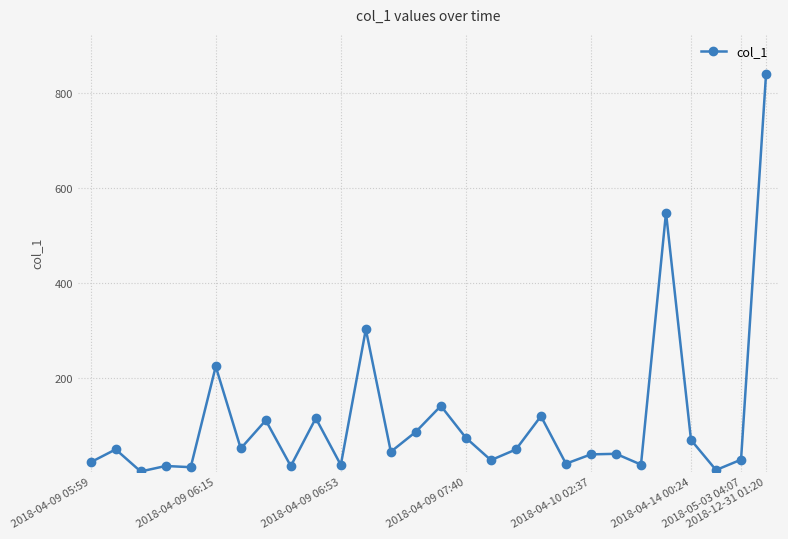

What is the value of the 8th point from the left?

111.2